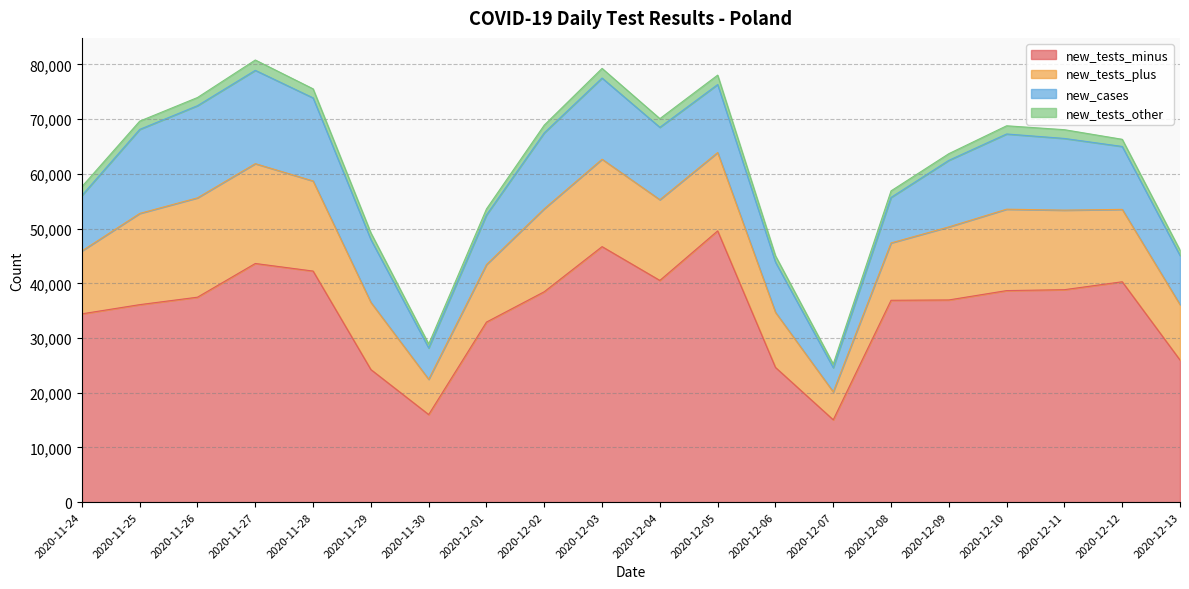

Which series changed the most between 2020-11-29 and 2020-12-06?

new_cases